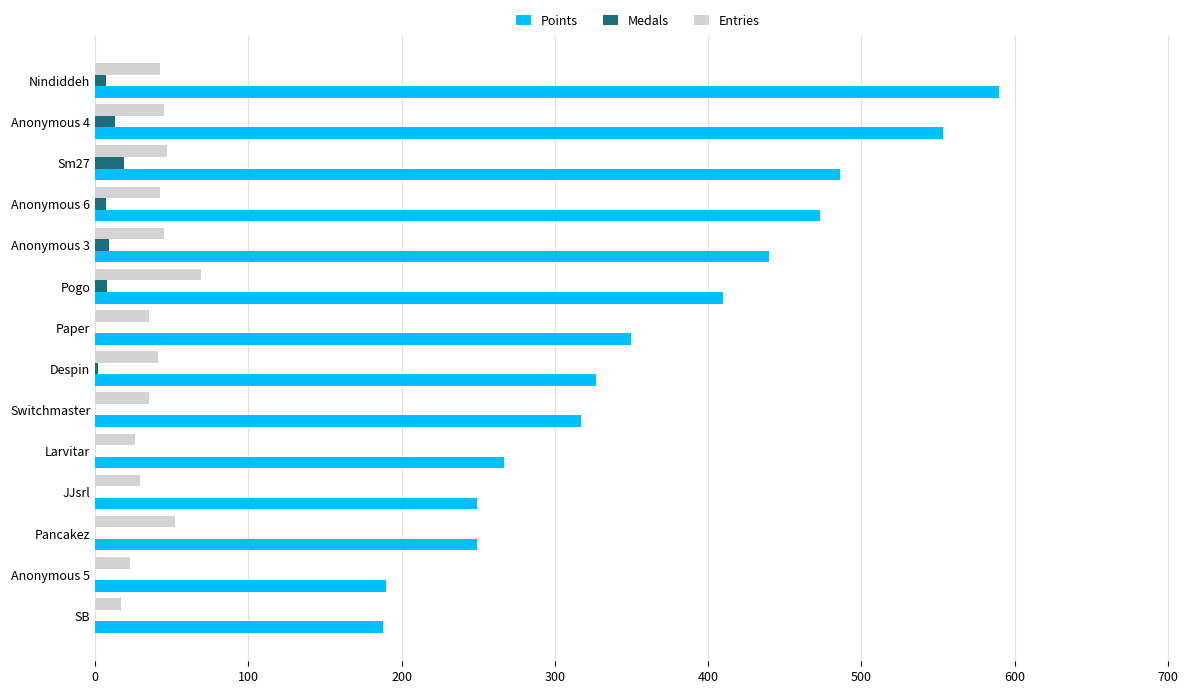

Is it true that Points equals 249 at JJsrl?

True